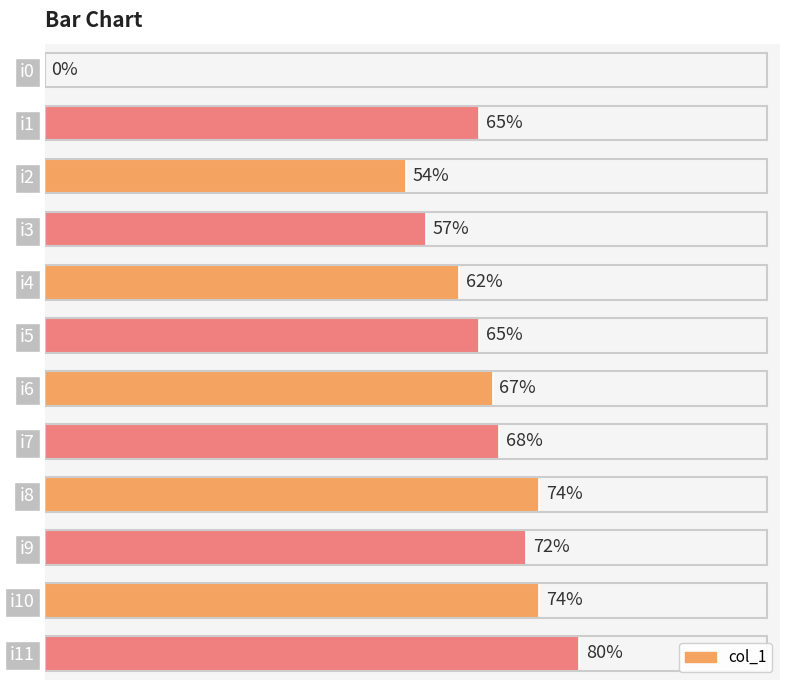

Which label corresponds to the largest value in the chart?

i11